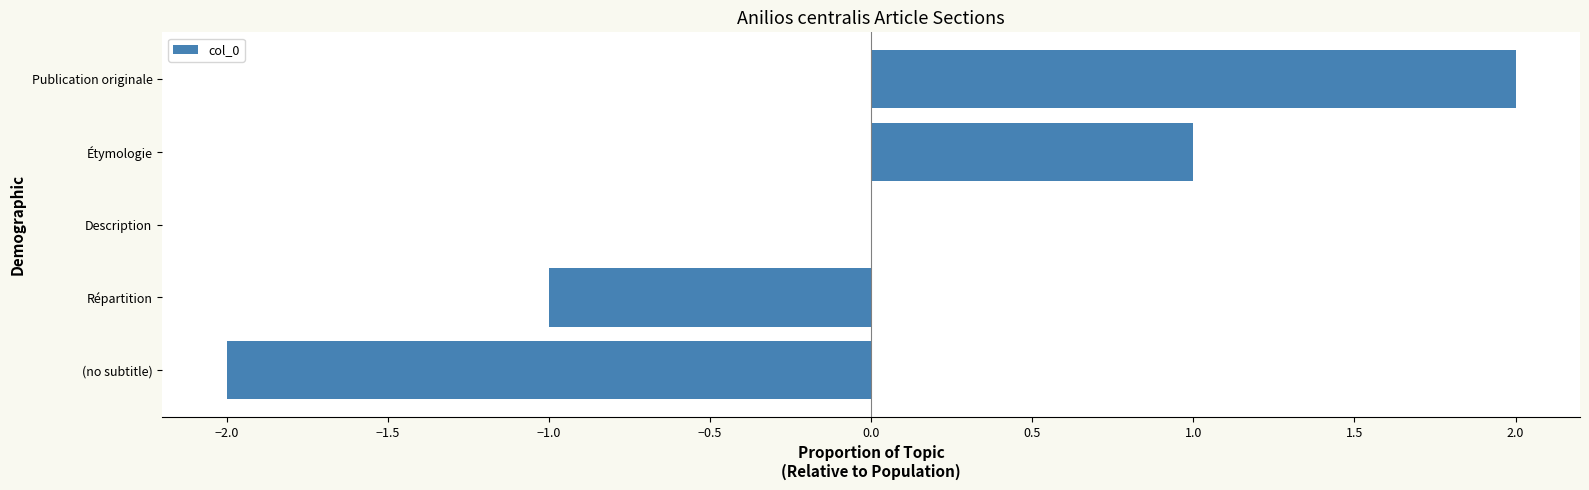

Which label corresponds to the largest value in the chart?

Publication originale